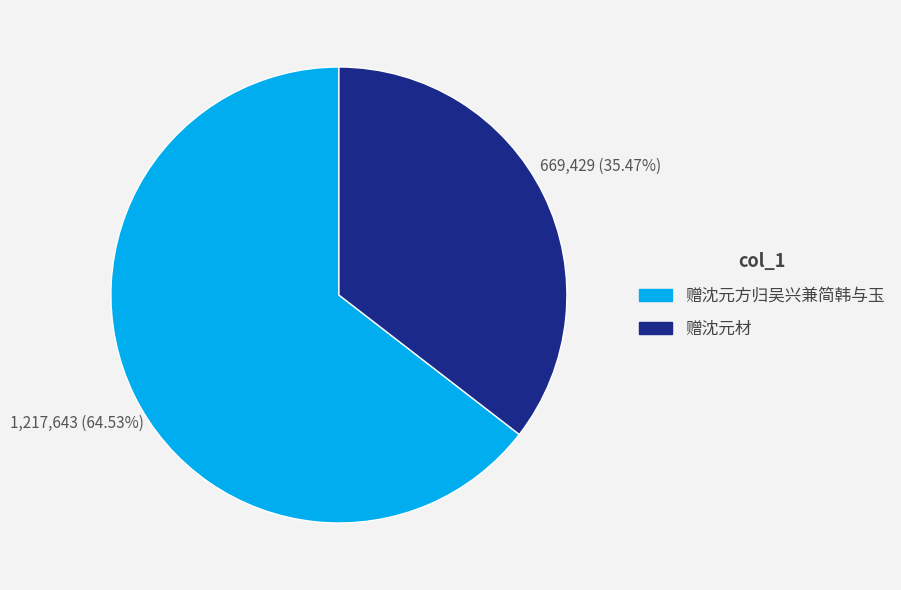

What is the largest slice in the pie chart?

赠沈元方归吴兴兼简韩与玉